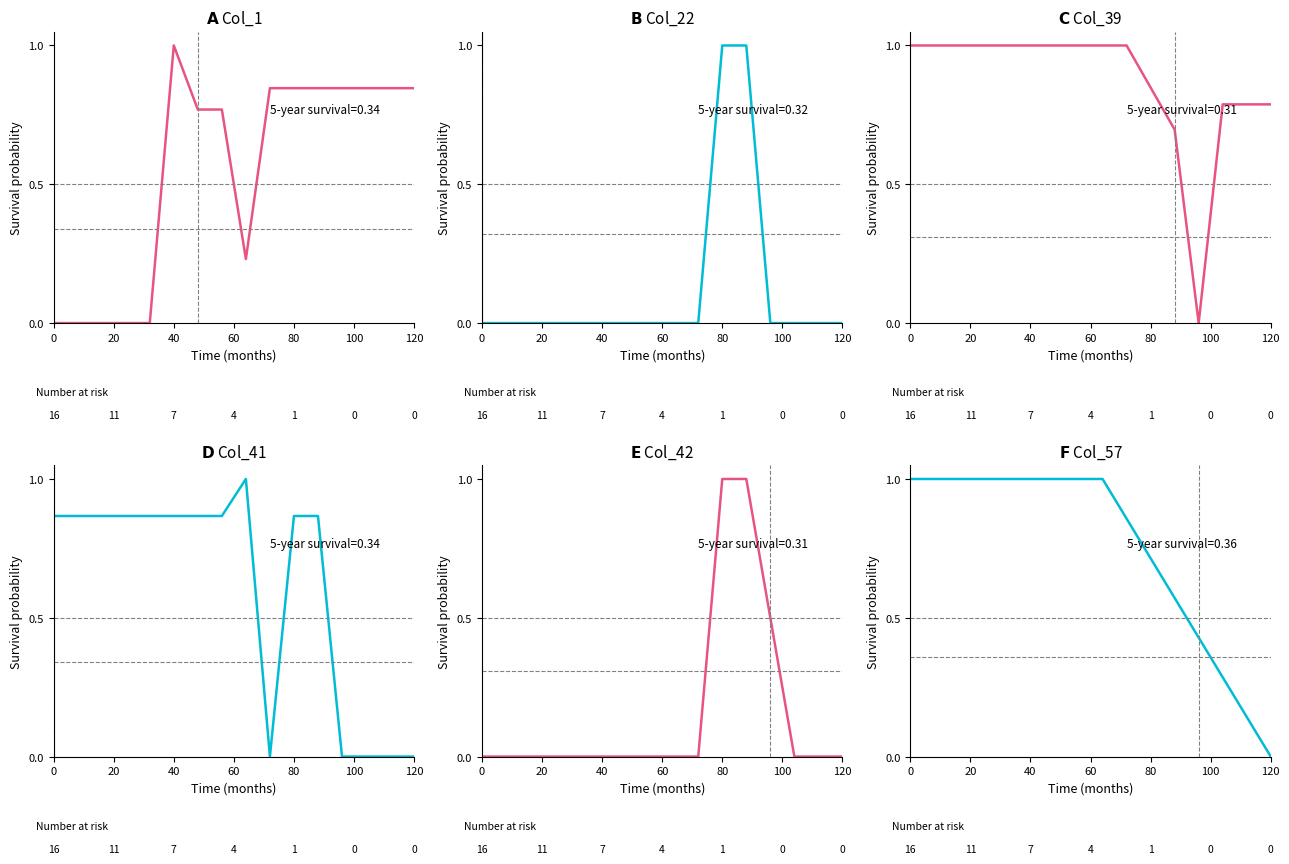

After their last crossing, which series has the higher values: col_42 or col_1?

col_1